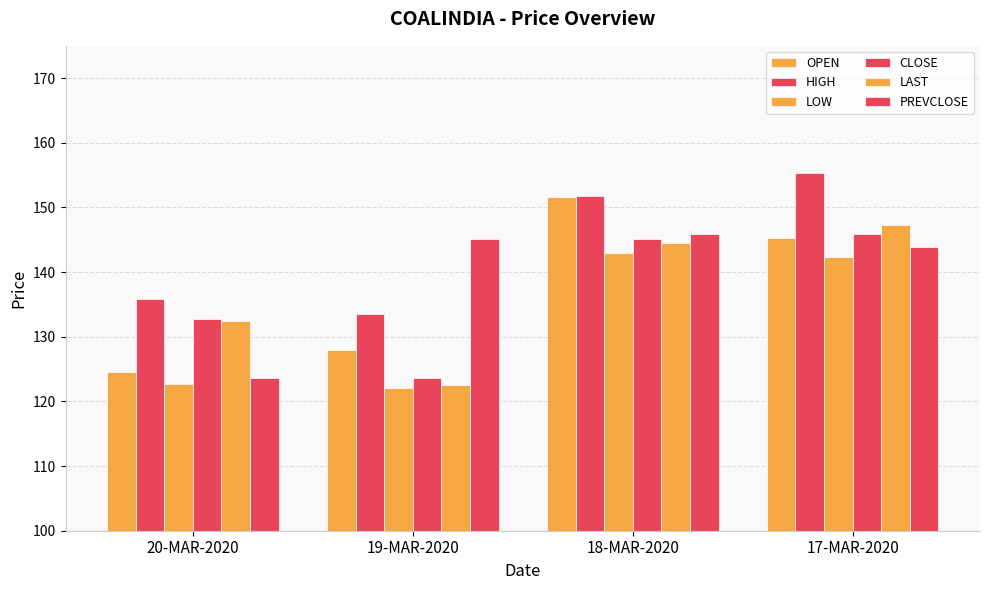

At 20-MAR-2020, list the series in order from largest to smallest.

HIGH, CLOSE, LAST, OPEN, PREVCLOSE, LOW